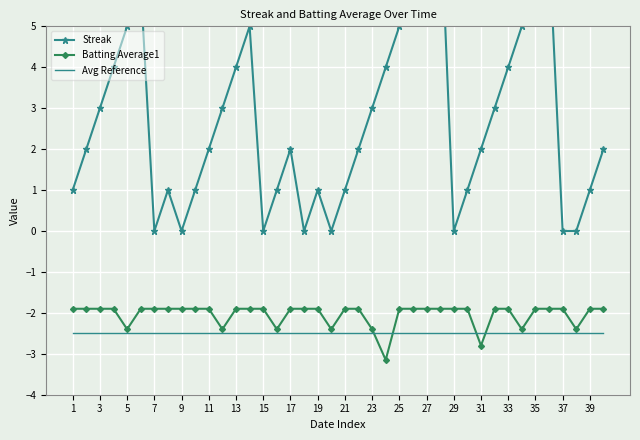

Read the Batting Average1 value at 5.

-2.4